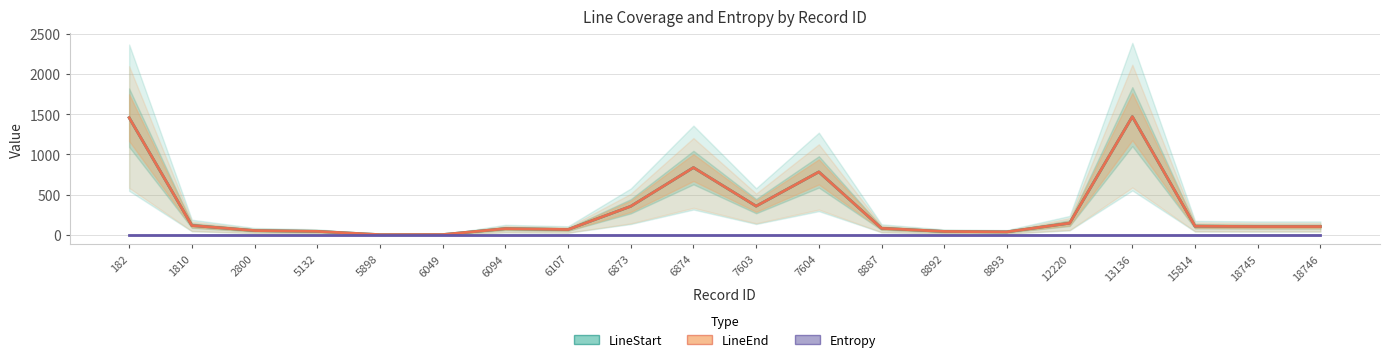

Which series changed the most between 1810 and 8892?

LineStart